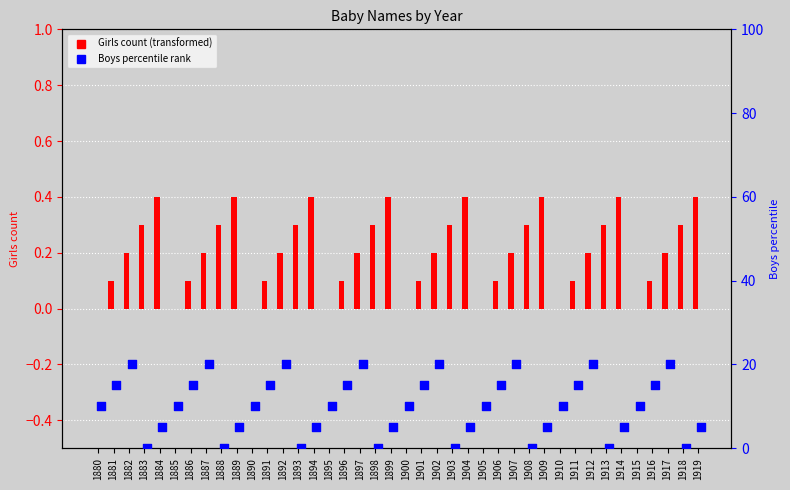

Which series contains the highest Y value?

Boys